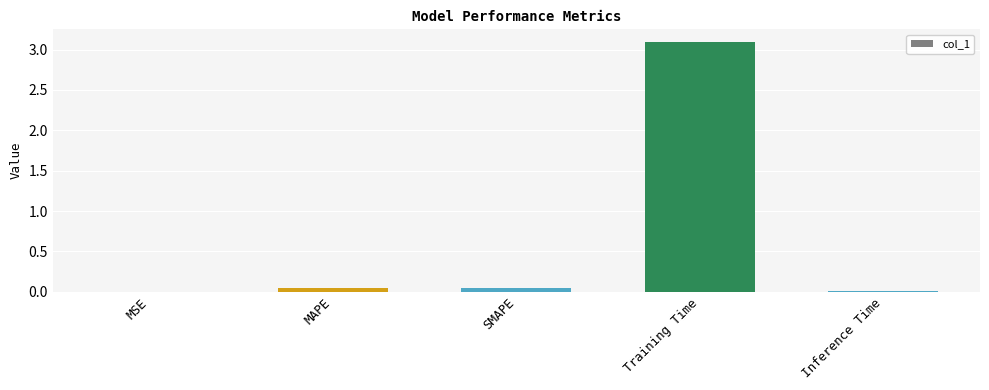

Is it true that the value at MAPE is 0.0?

True